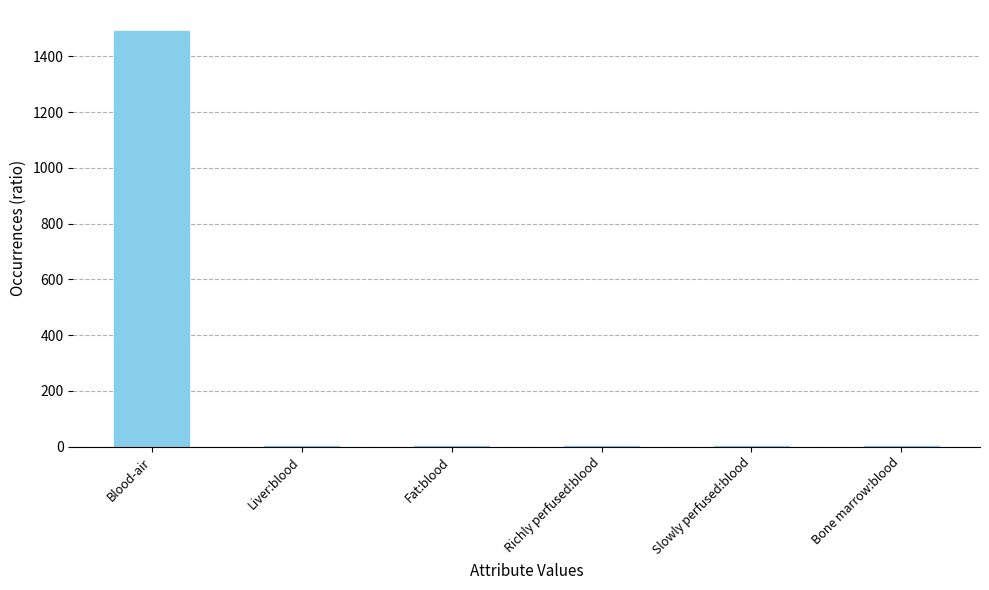

Which category has the highest value across all series?

Blood-air